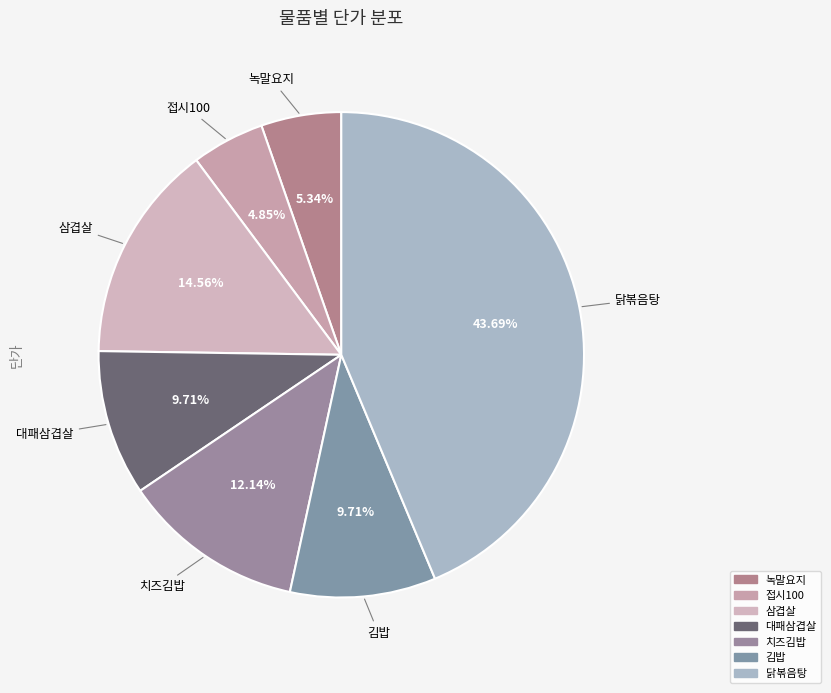

To the nearest percent, what is the difference between the largest and smallest slice percentages?

39%